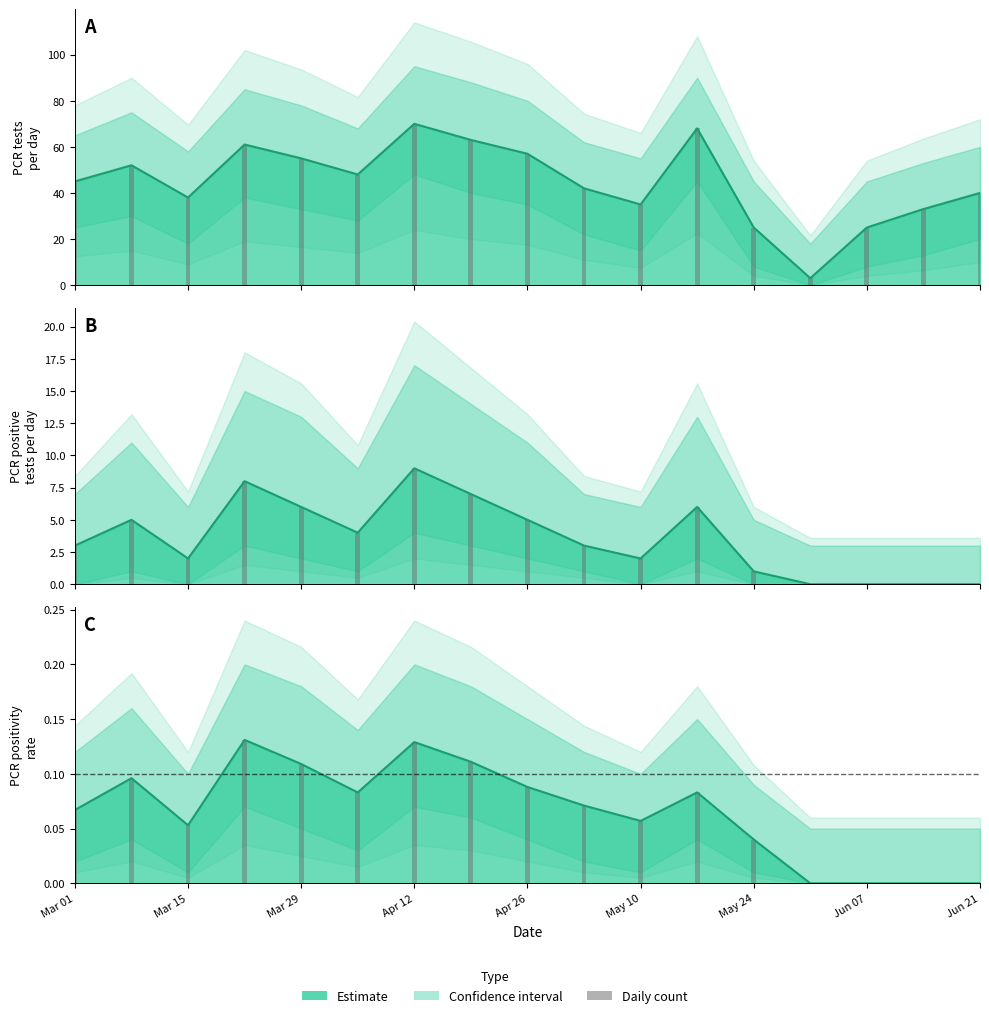

Are the bars horizontal?

No